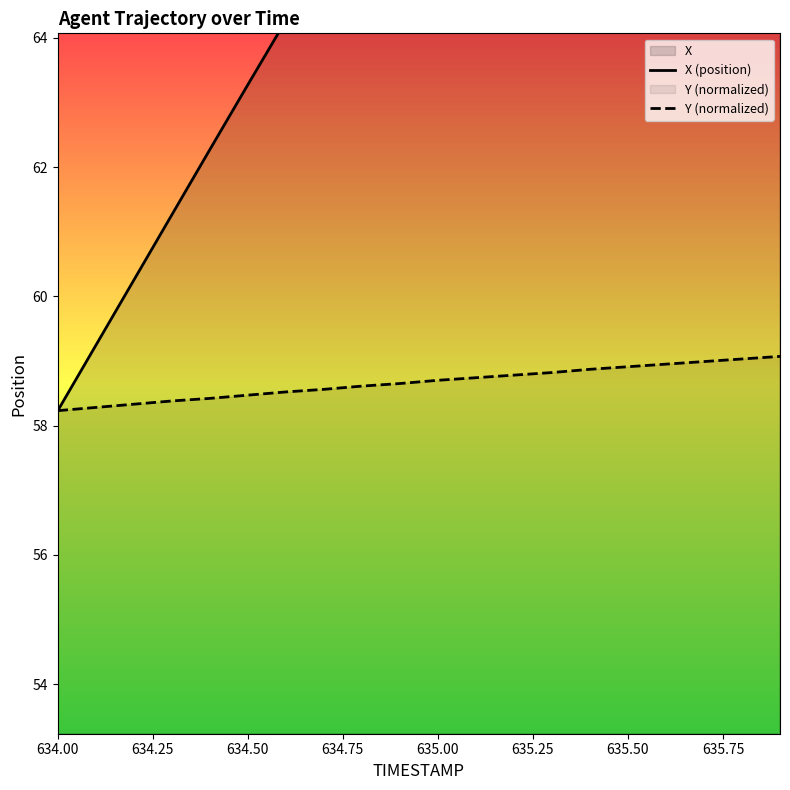

The value of Y (normalized) at 634.00 is 88.7. True or false?

False